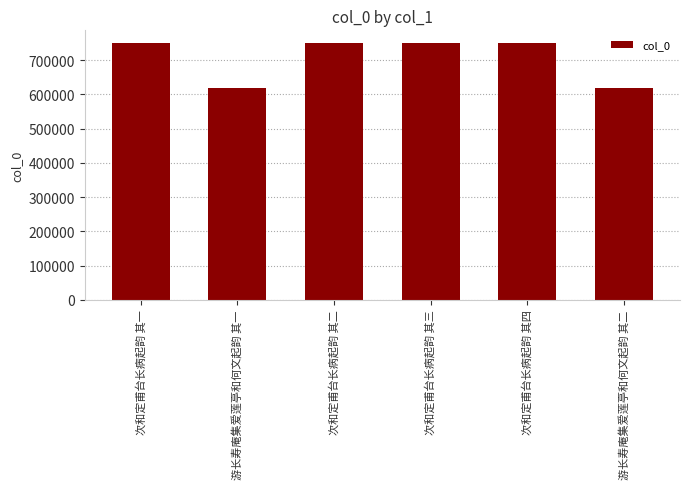

What is the smallest value displayed?

617422